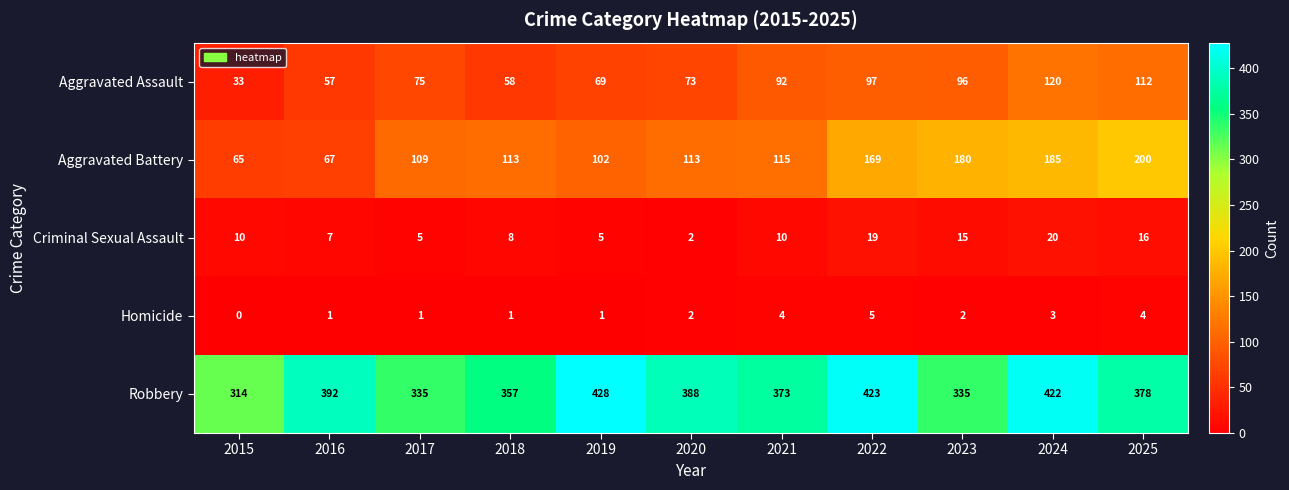

At which category is the sum across all series the highest?

2024